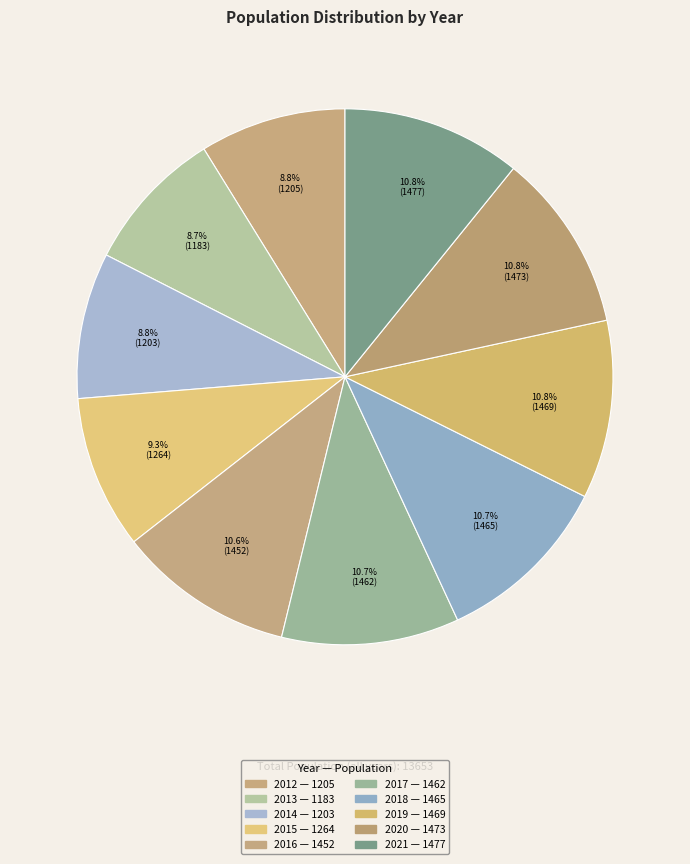

Count the number of slices in the pie.

10